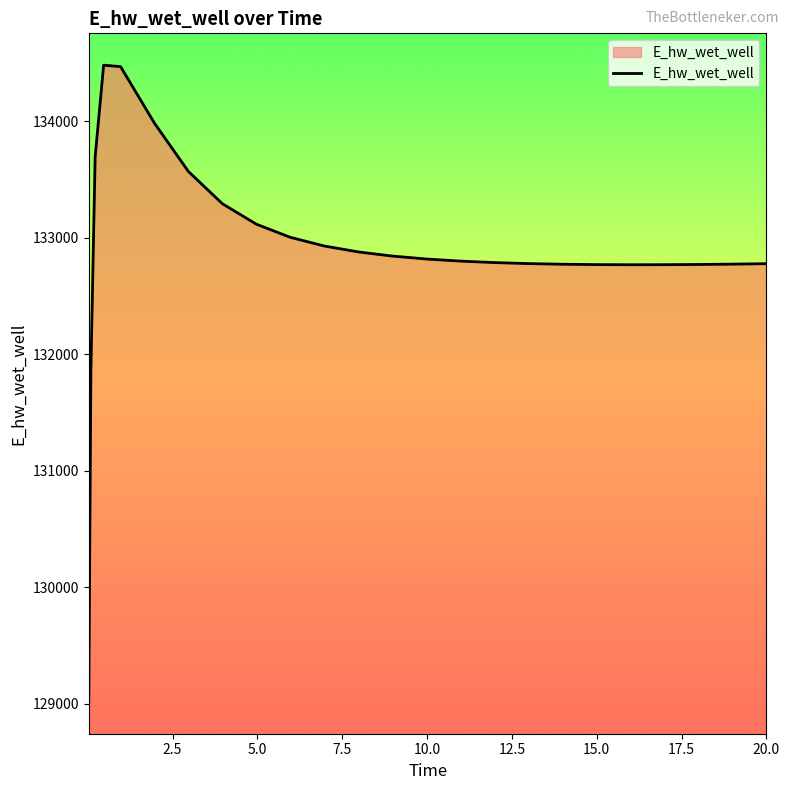

What is the minimum value shown in the chart?

129015.7